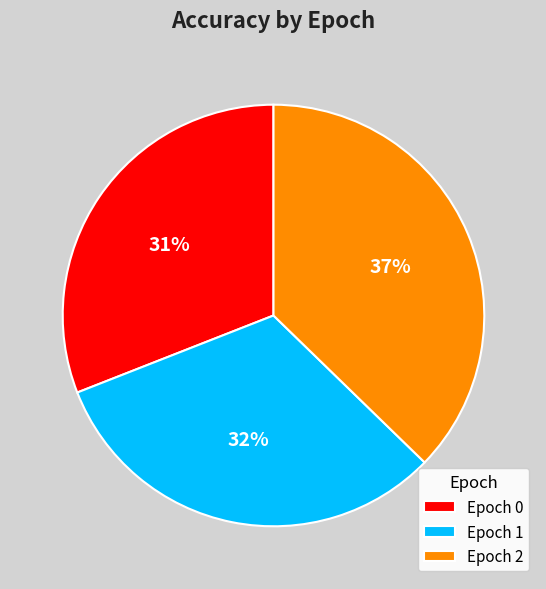

Rank the categories by value from highest to lowest.

Epoch 2, Epoch 1, Epoch 0